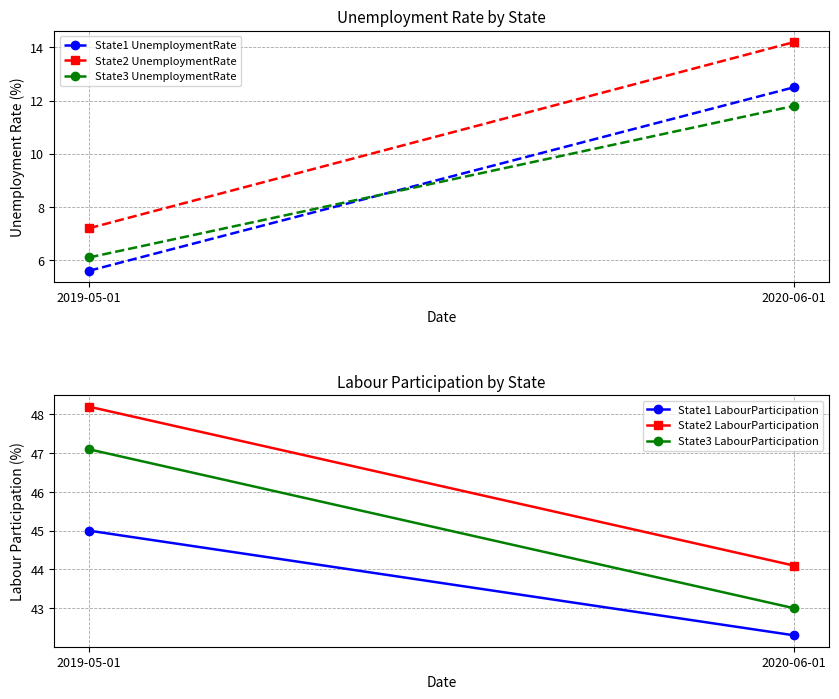

What is the difference between the maximum and minimum values in the State2 LabourParticipation series?

4.1